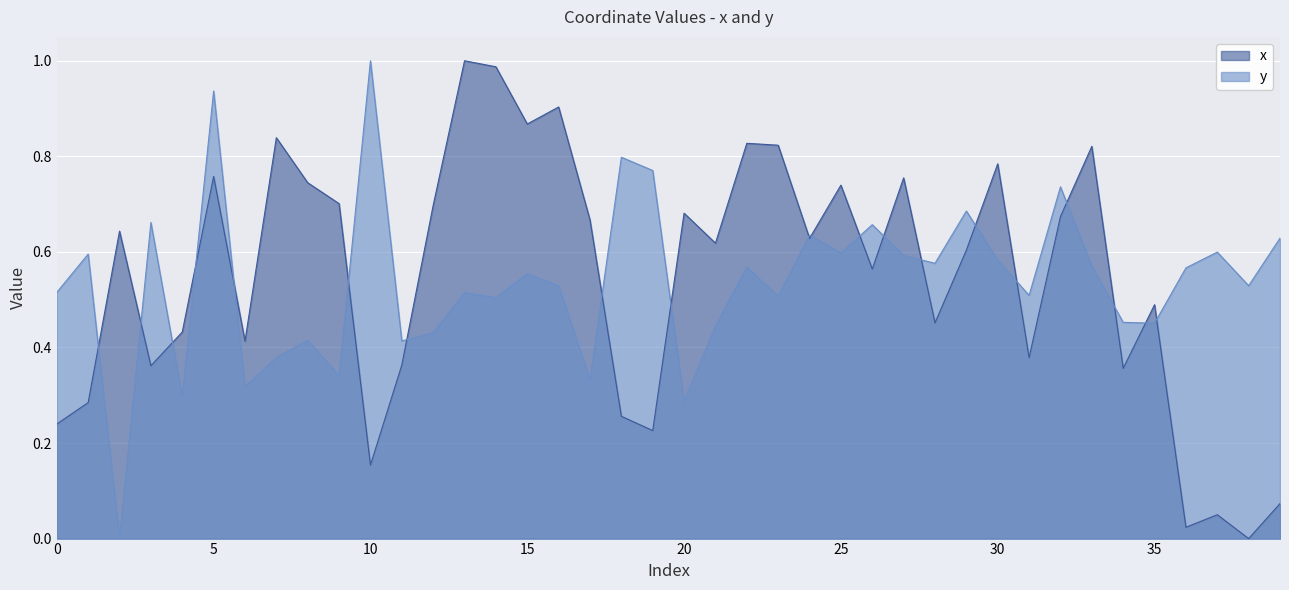

Which series has the largest total across all categories?

x